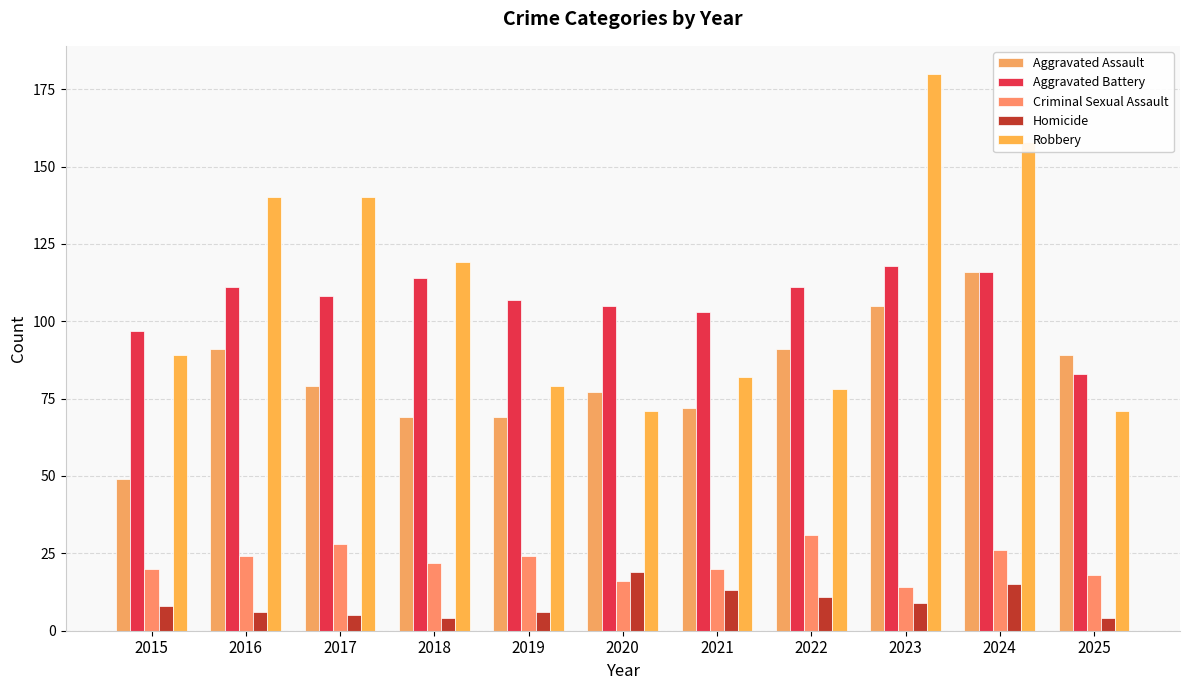

What is the difference between the Aggravated Battery values at 2021 and 2018?

11